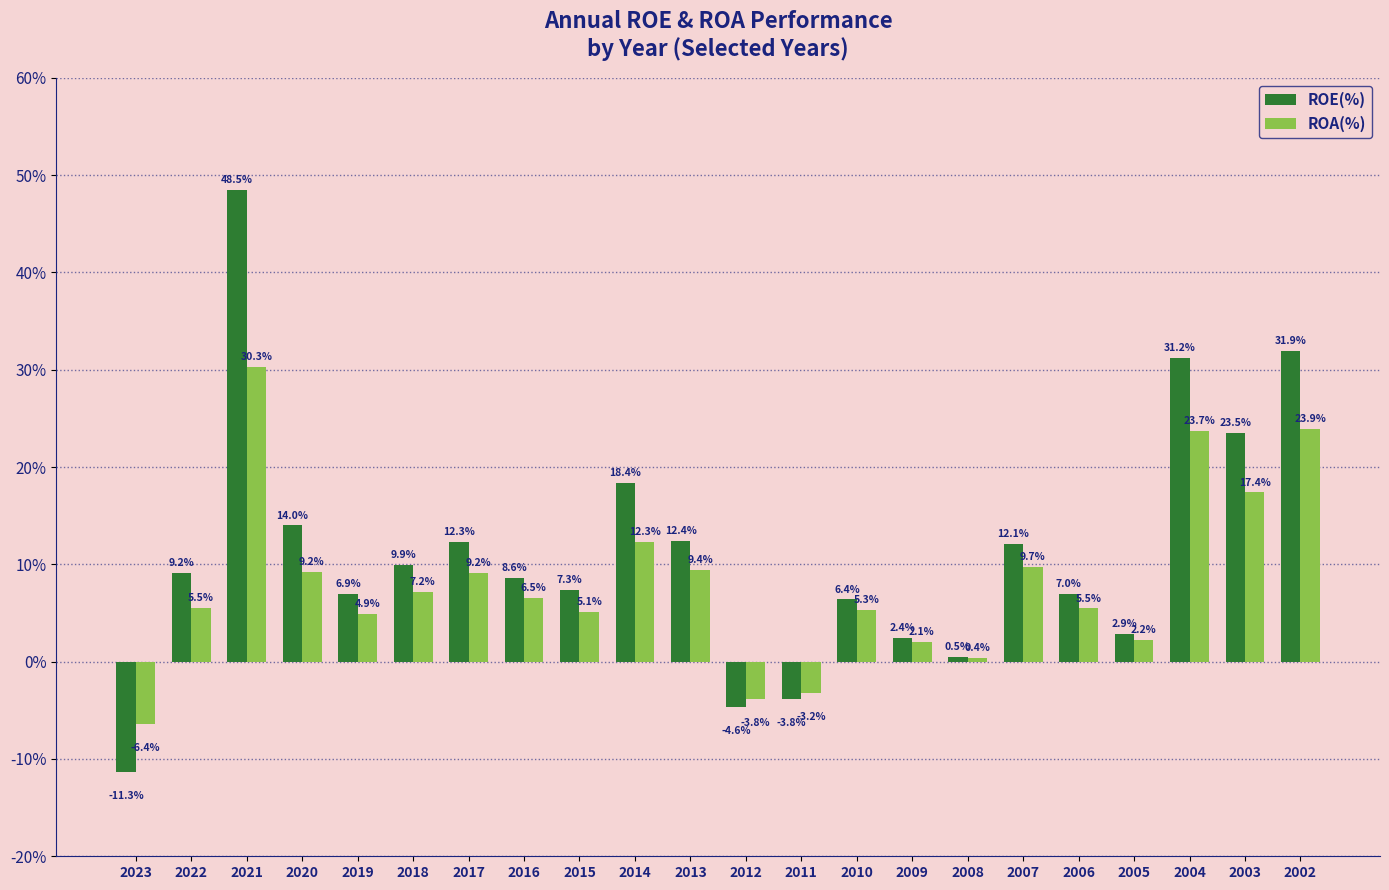

How many positive values does the ROA(%) series have?

19